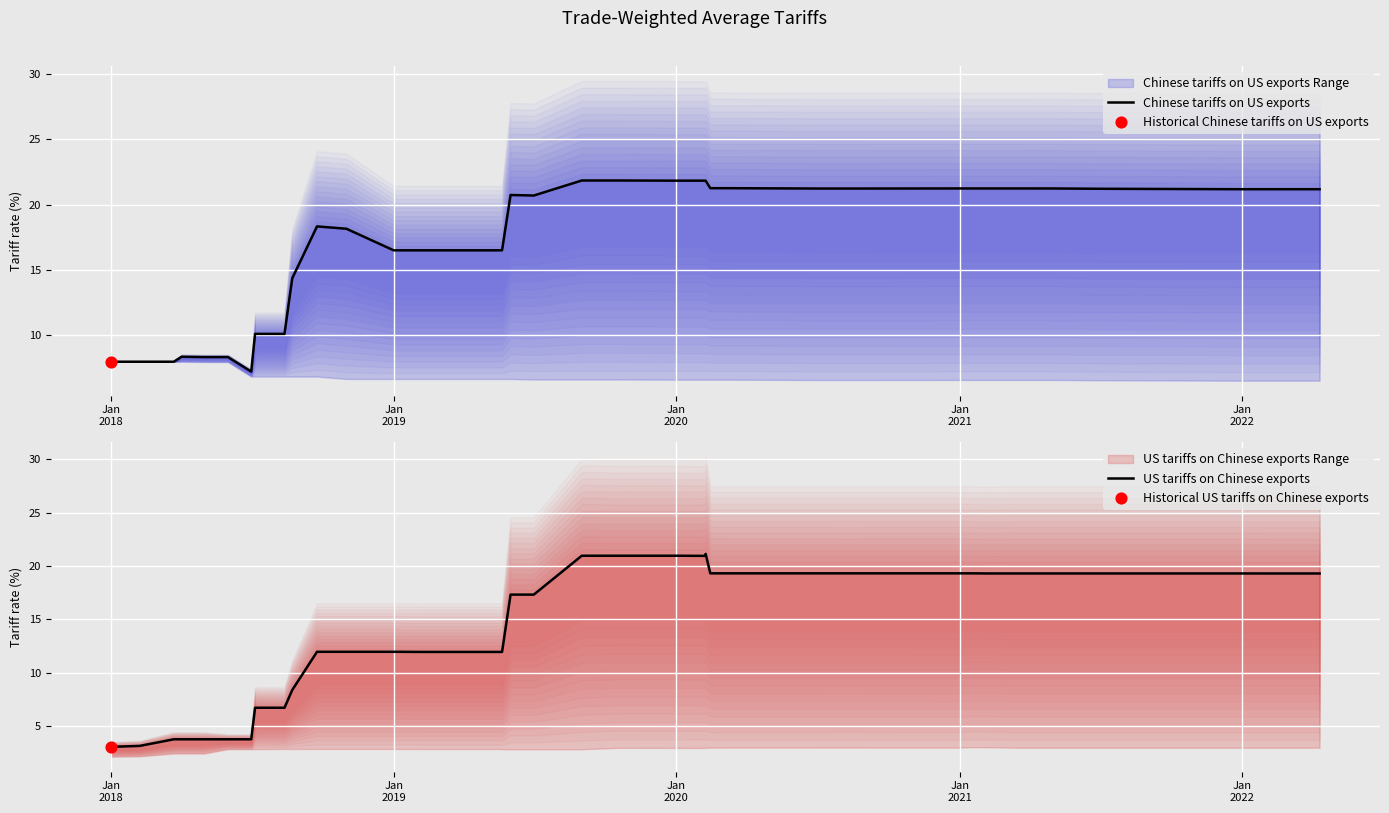

Is the value of Chinese tariffs on US exports at 14 greater than the value of US tariffs on Chinese exports at 22?

No